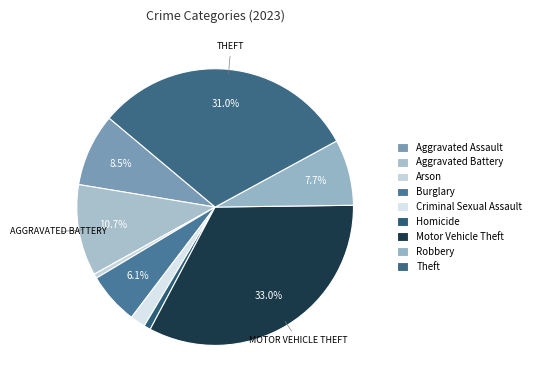

How many slices are in this pie chart?

9